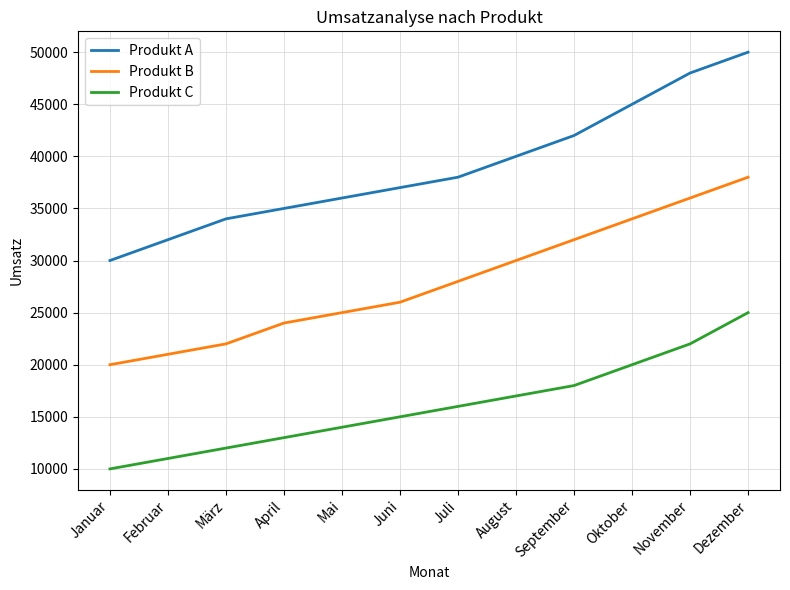

What is the sum of all Produkt B values?

336000